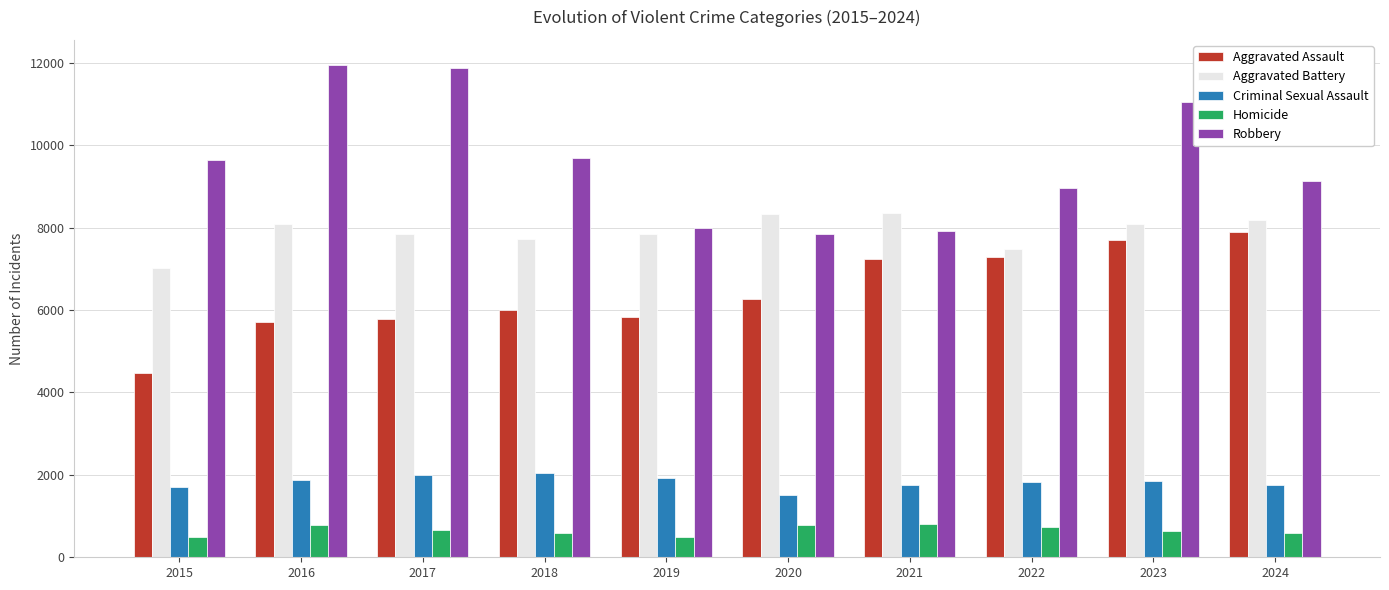

Which series has the largest total across all categories?

Robbery